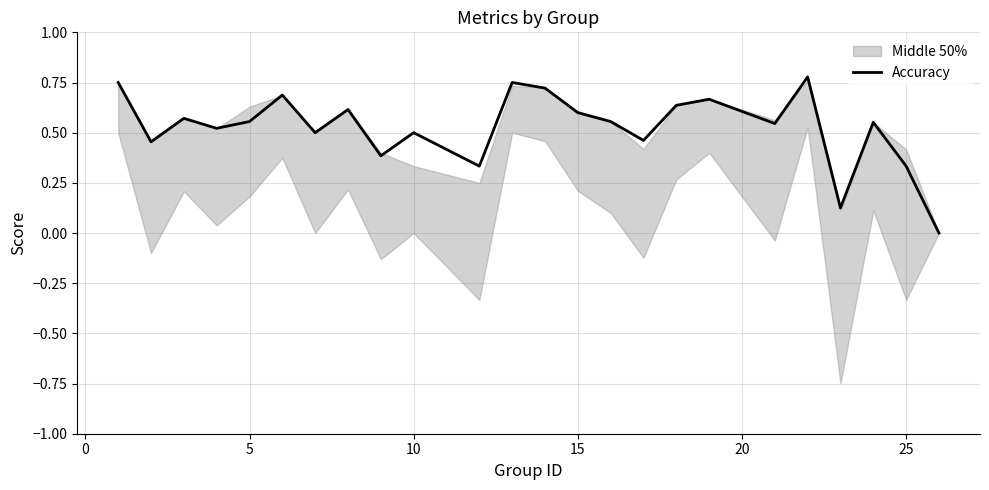

The chart shows a value of 1.1 at 30. True or false?

False